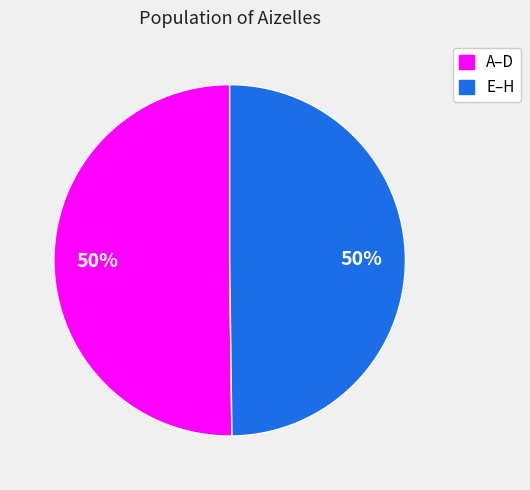

To the nearest percent, what is the average slice percentage?

50%